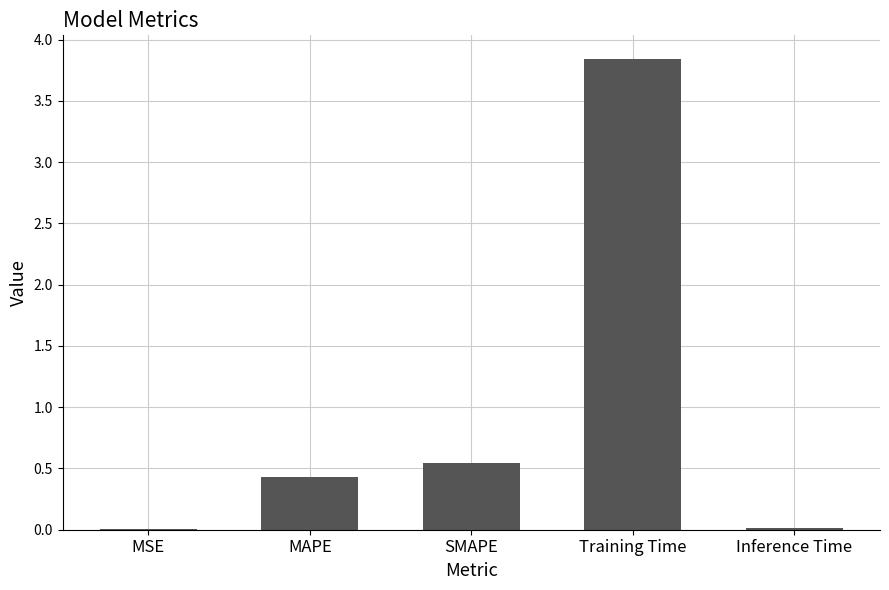

What is the change in value from MAPE to SMAPE?

+0.1